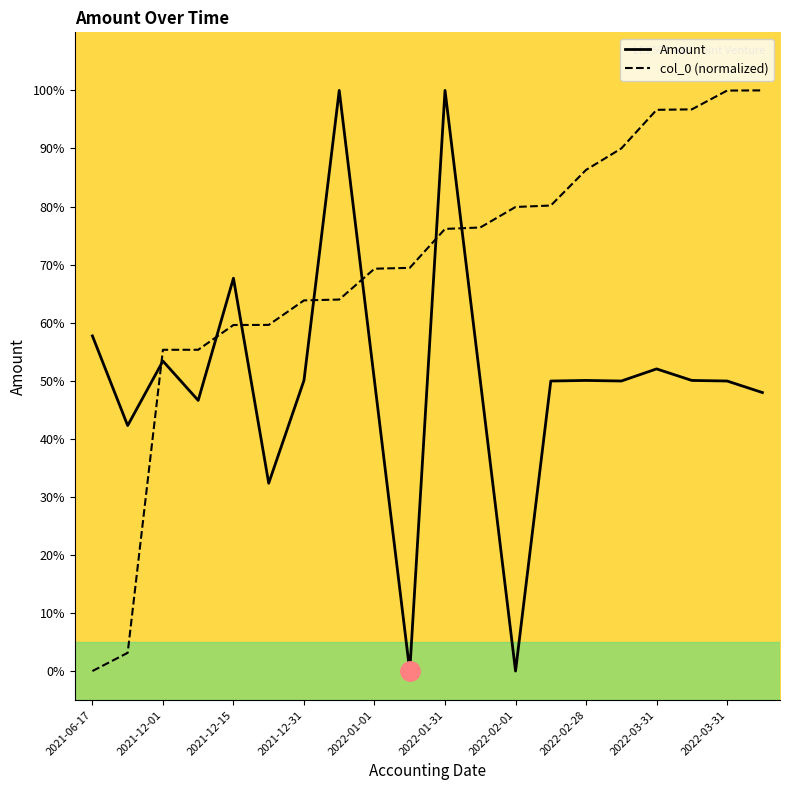

Which series ends up on top after the final intersection of col_0 (normalized) and Amount?

col_0 (normalized)